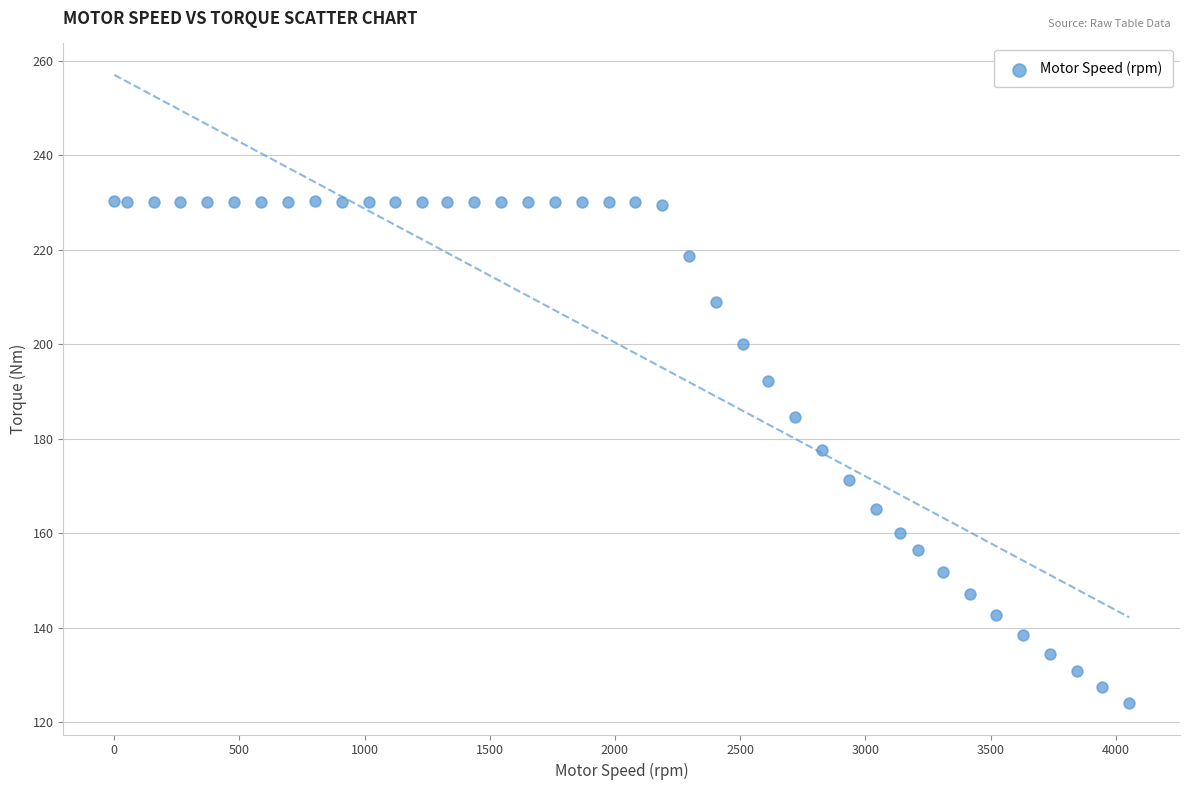

What is the range of X values (max minus min)?

4053.0